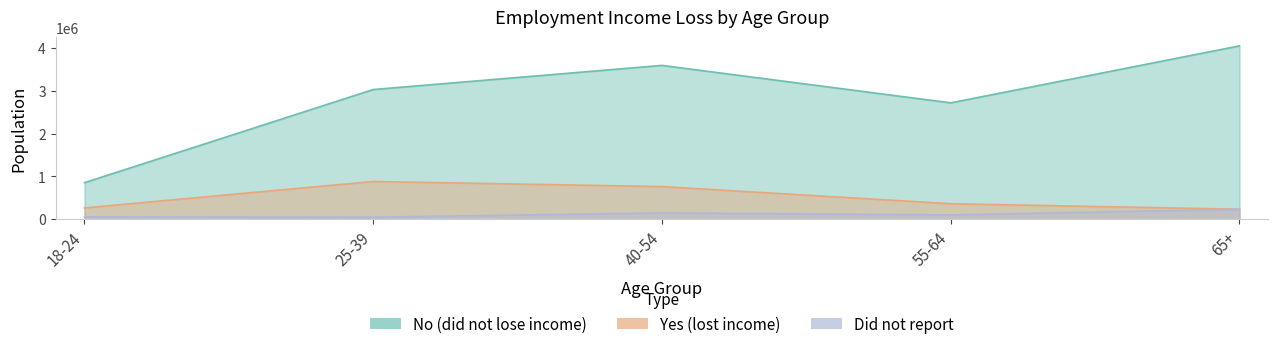

At which label does No (did not lose income) first exceed 3032356?

40-54